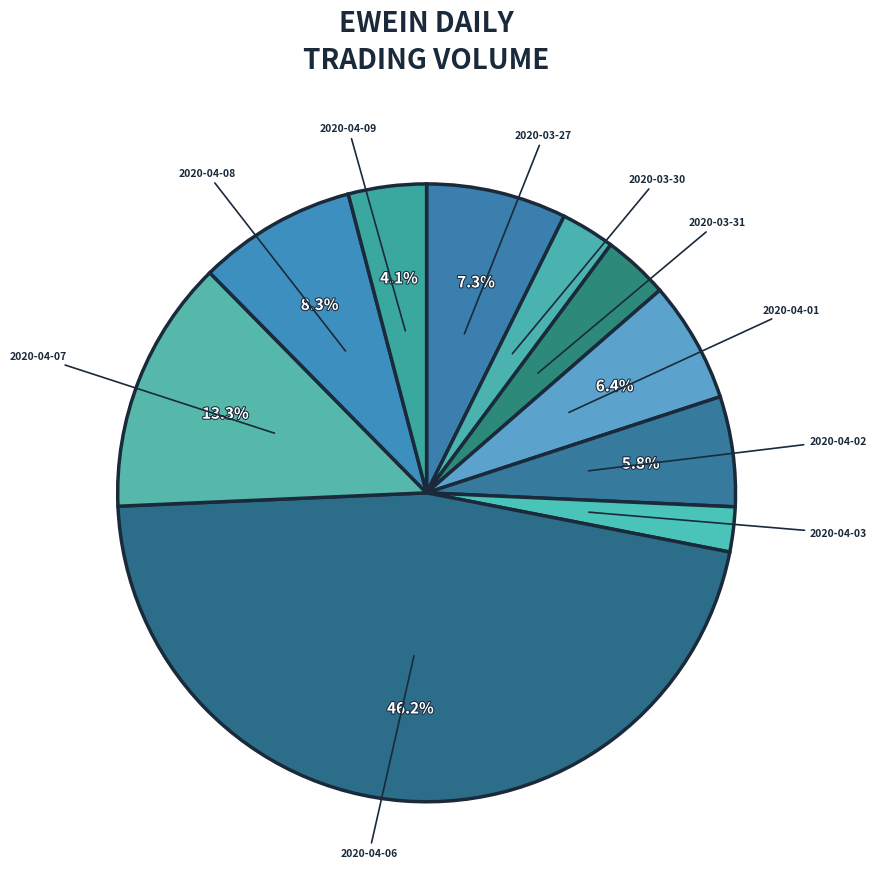

Approximately how many times larger is the value at 2020-03-30 compared to 2020-03-27?

0.4